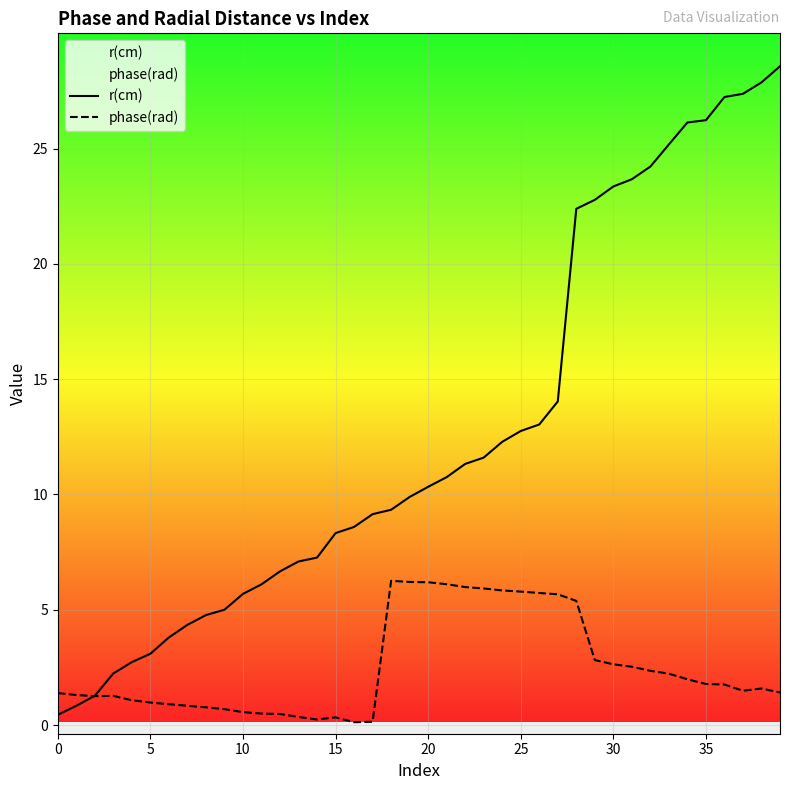

Between 24 and 36, which series saw the biggest shift?

r(cm)